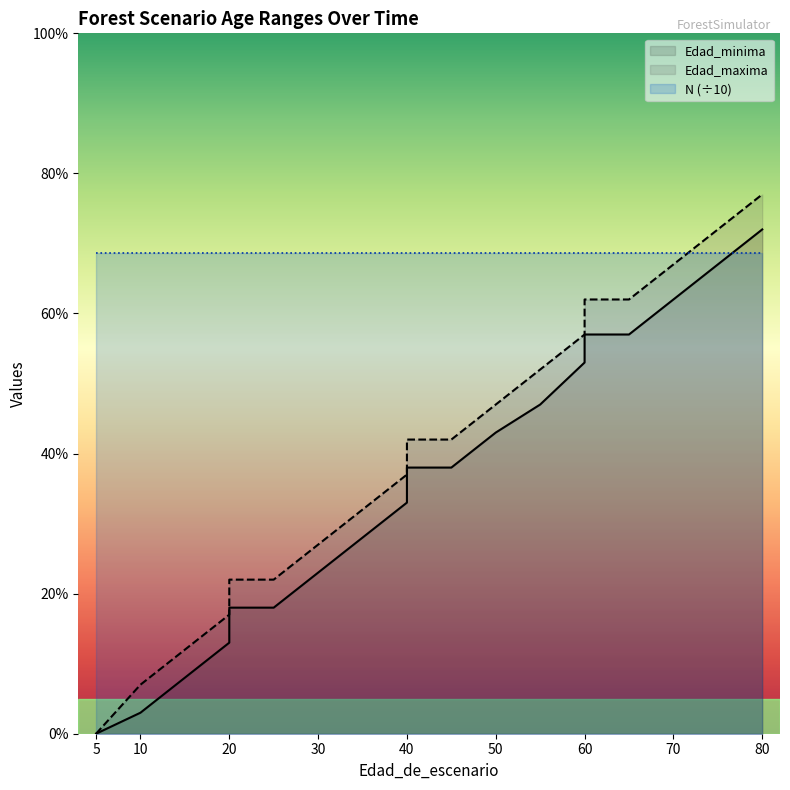

Which series changed the most between 40 and 40?

Edad_minima